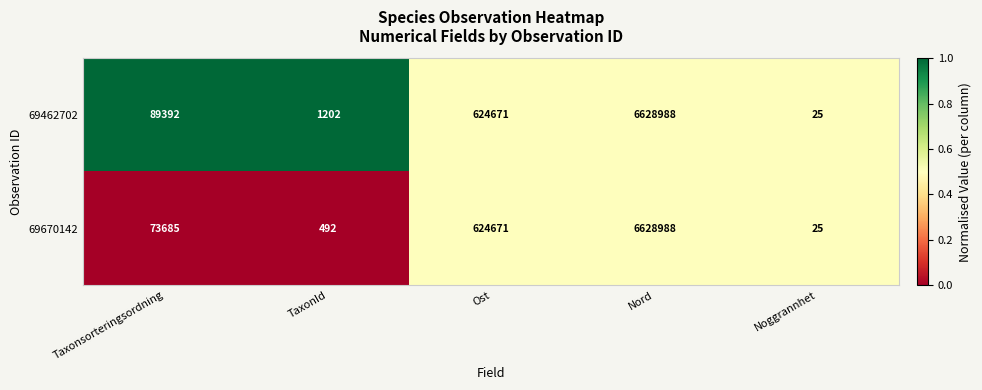

At which category is the sum across all series the highest?

Nord